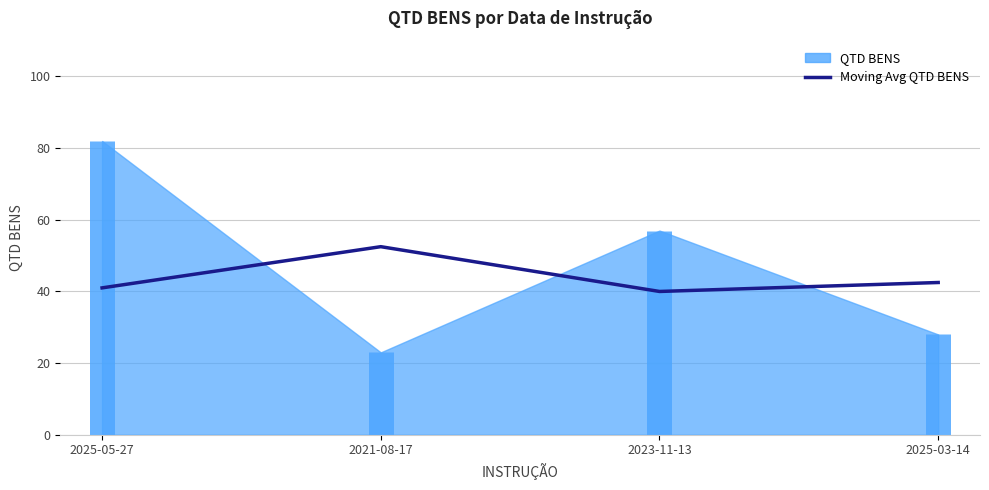

What is the sum of the values at 2025-05-27 and 2023-11-13?

81.0